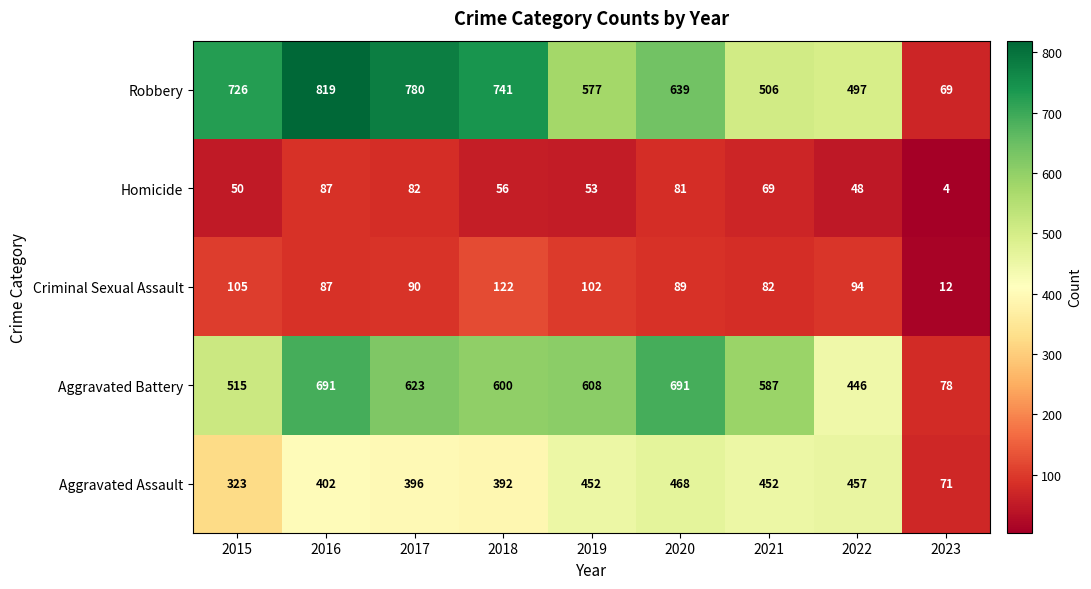

What is the total value across all series at 2015?

1719